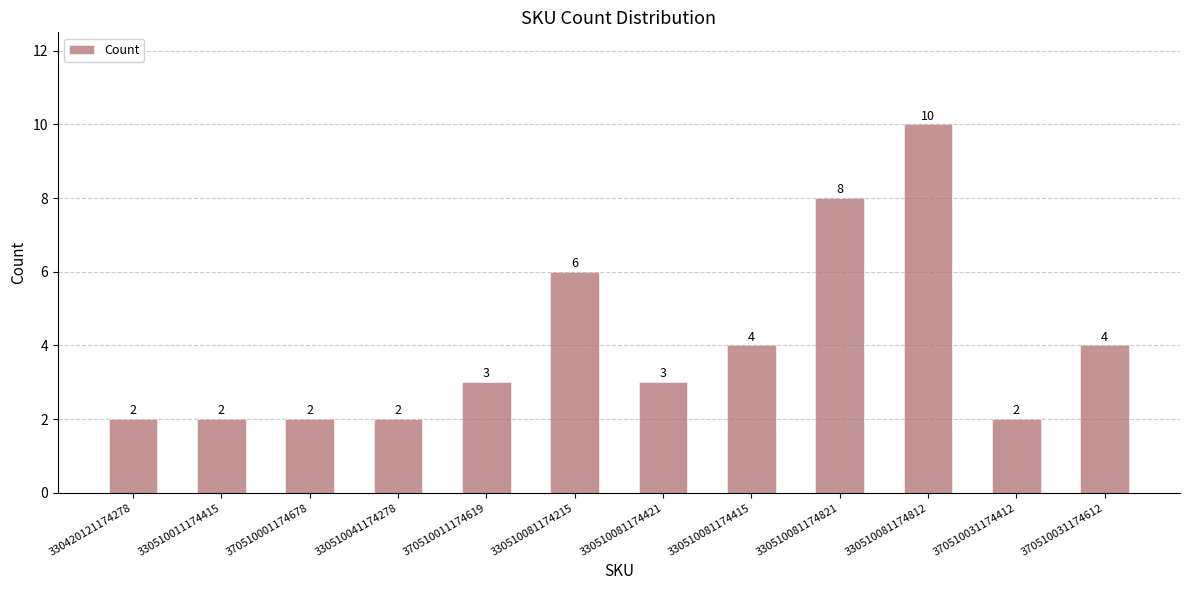

Count the values in the range 2 to 6.

10